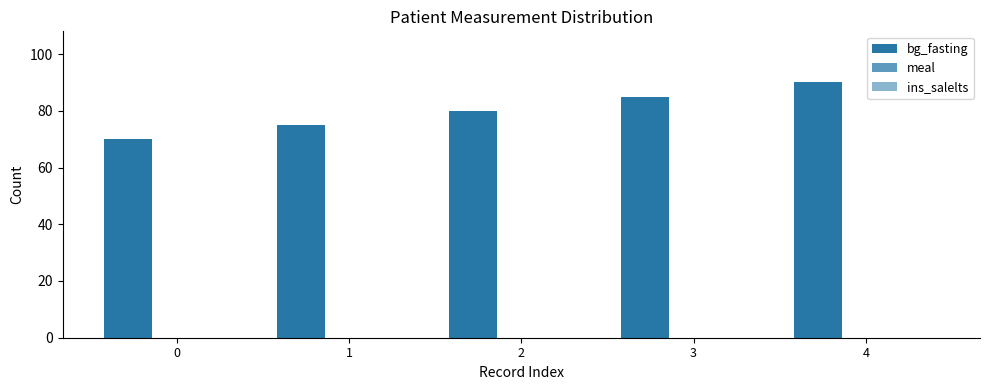

Reading left to right, what are all the values shown in this chart?

bg_fasting: 70	75	80	85	90
meal: 0	0	0	0	0
ins_salelts: 0	0	0	0	0